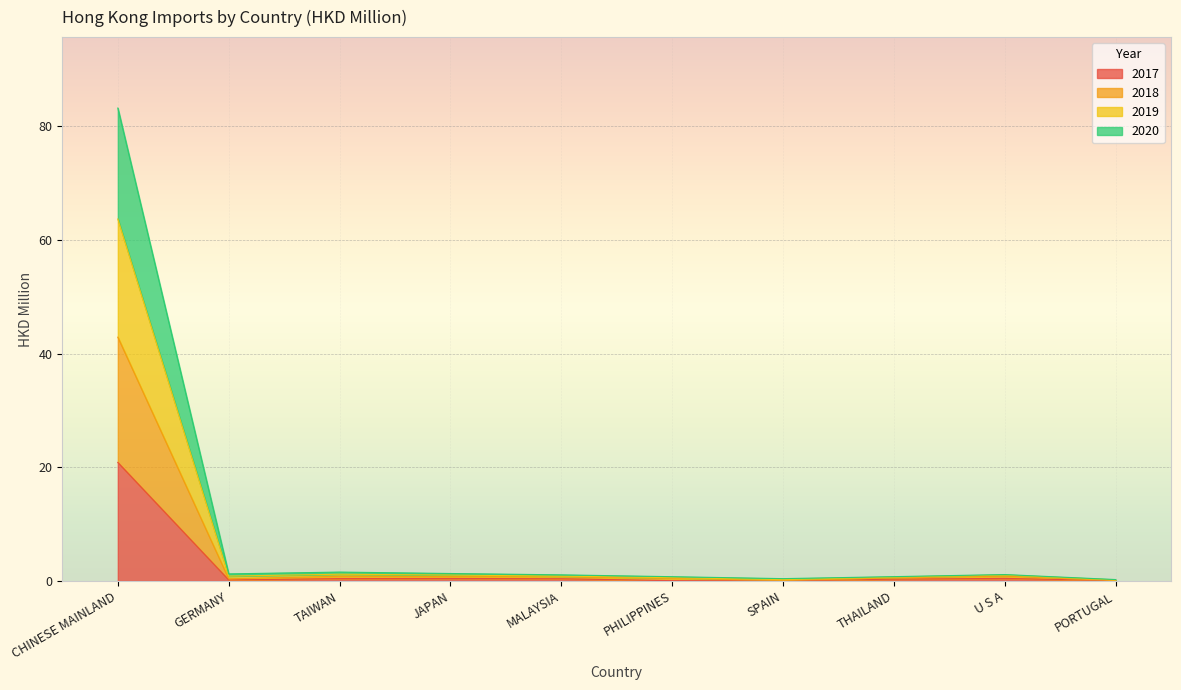

True or false: 2017 and 2018 intersect in this chart.

False